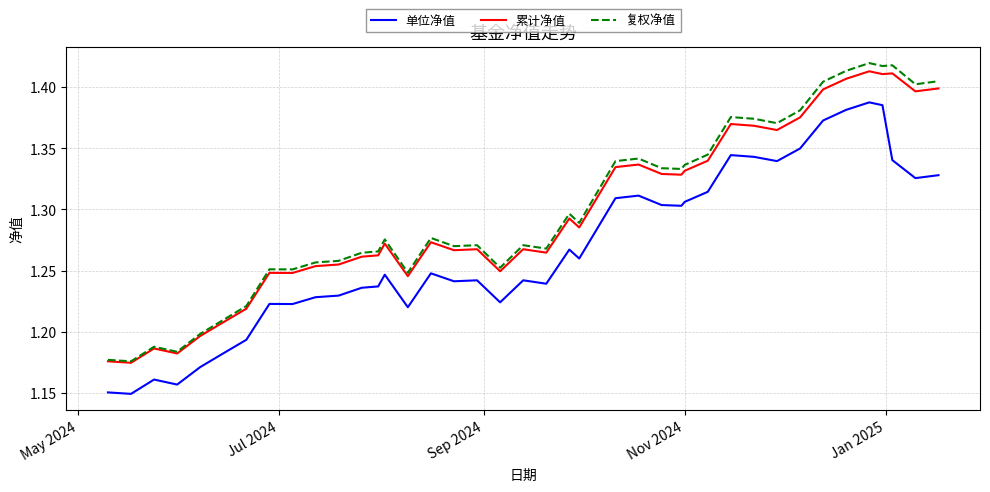

Which series has the widest spread of values?

复权净值